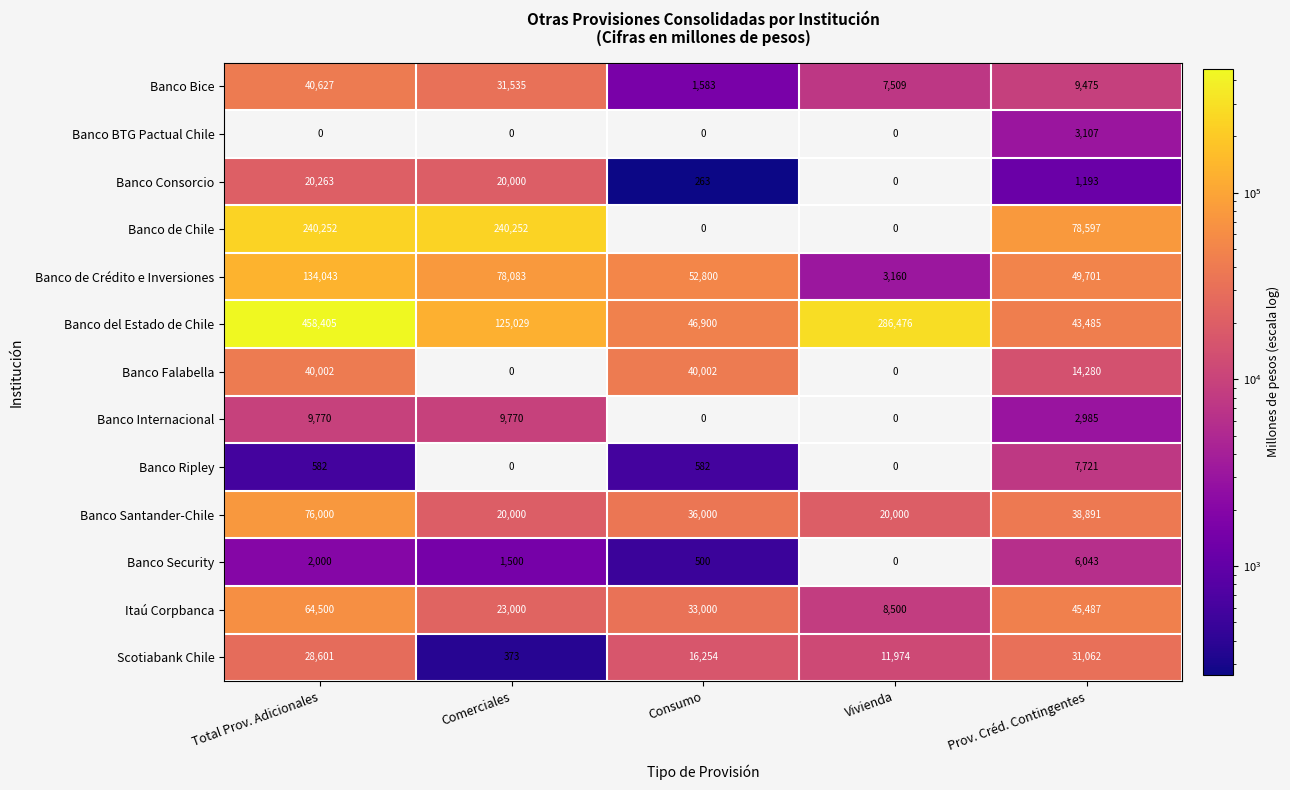

What is the sum of the Banco de Chile values at Consumo and Comerciales?

240252